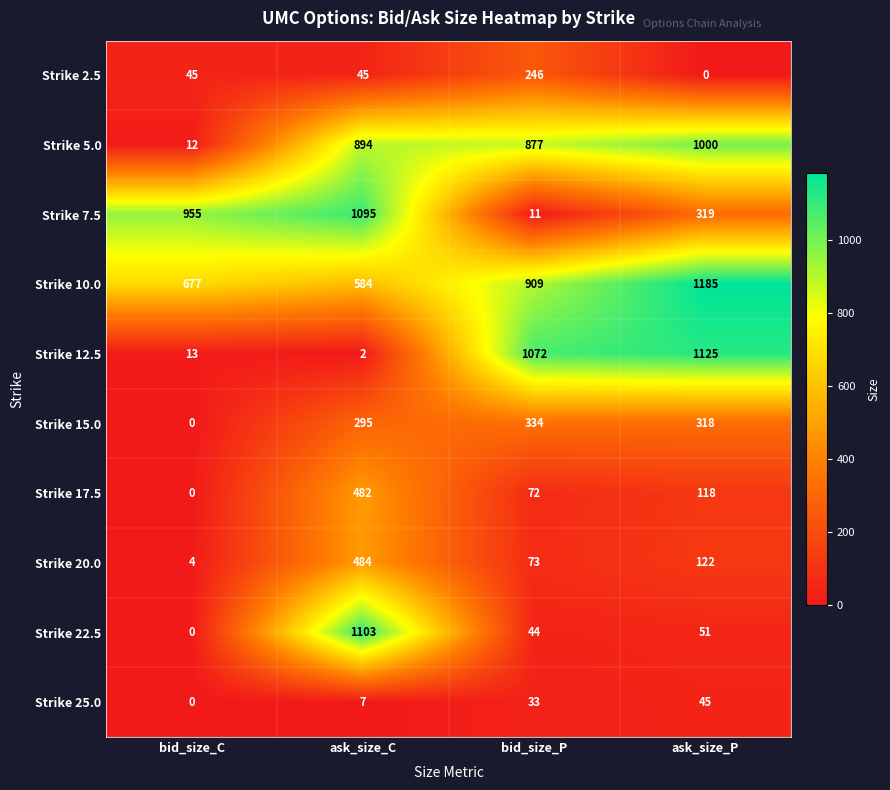

How many categories are shown in the chart?

4